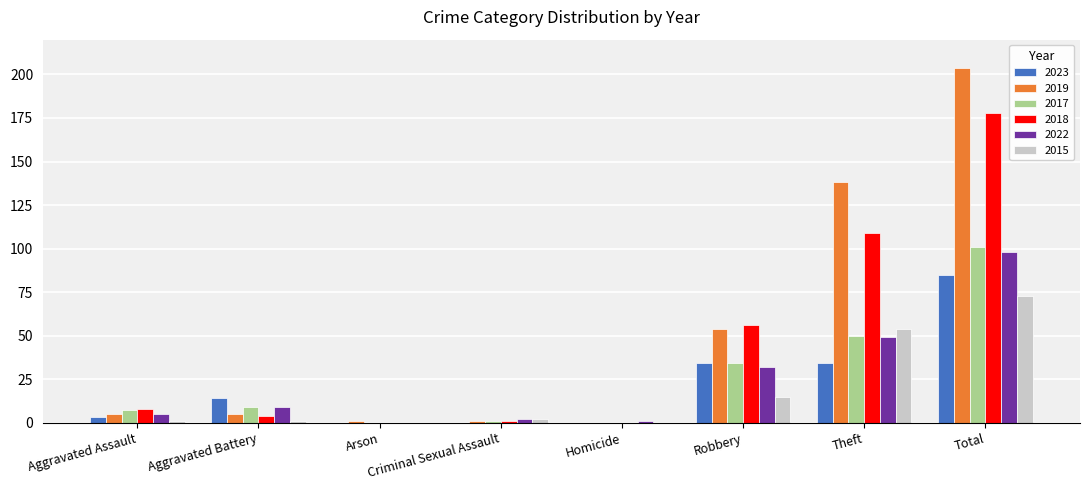

What are all the series names shown in the legend?

2023, 2019, 2017, 2018, 2022, 2015